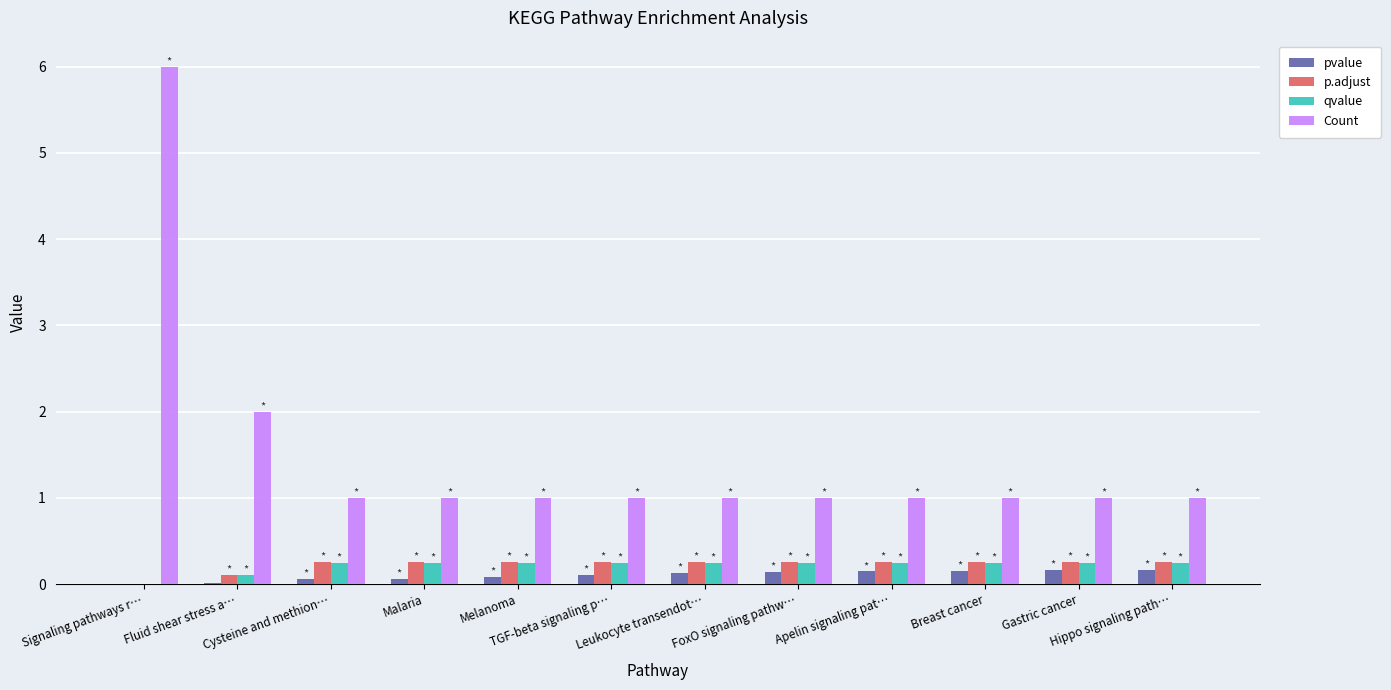

Which series has the largest total across all categories?

Count